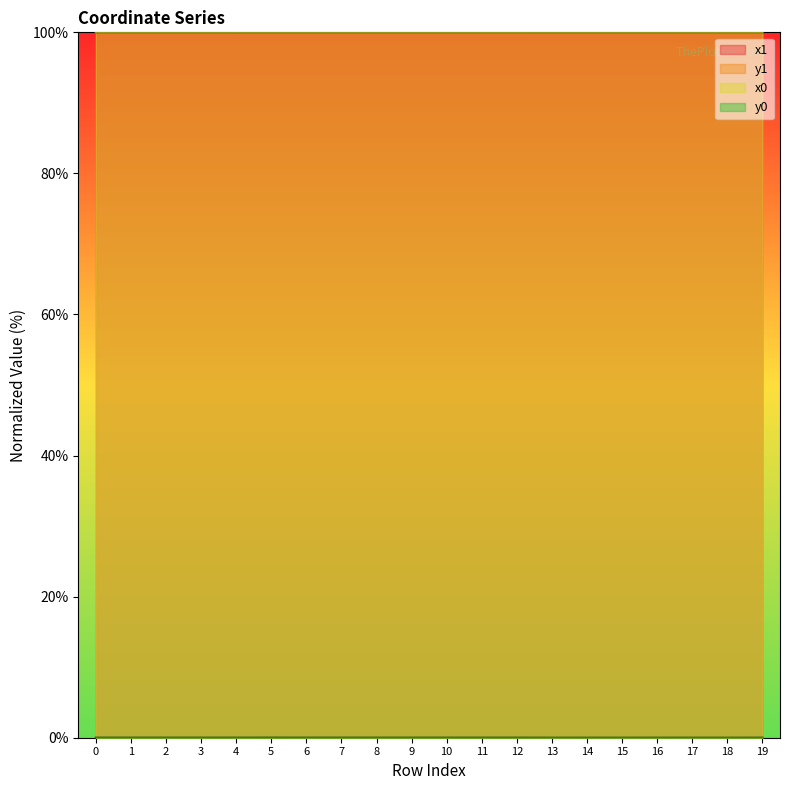

How many categories are shown in the chart?

20